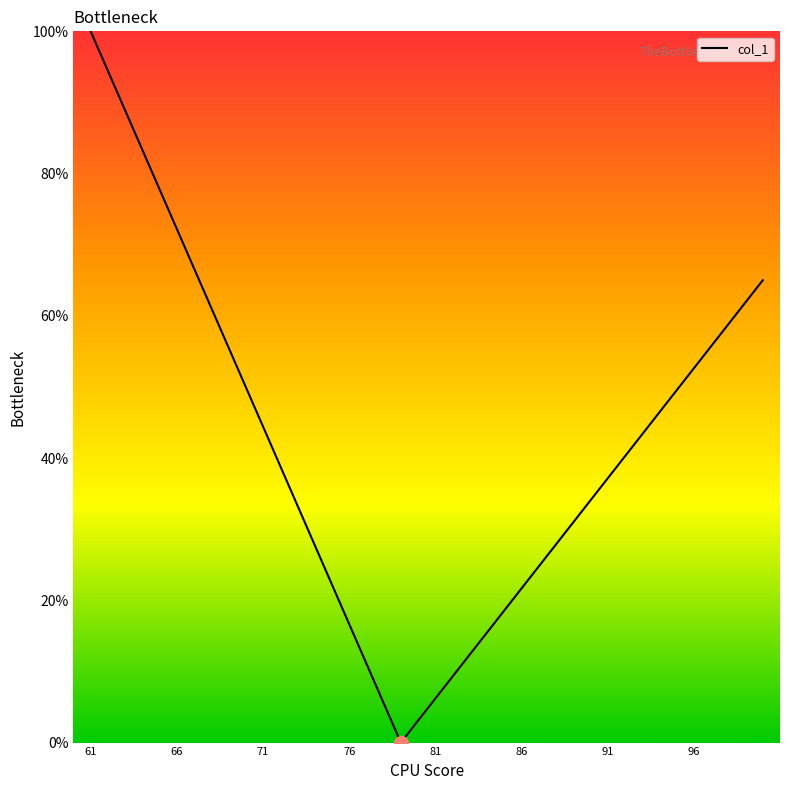

What is the maximum value shown in the chart?

100.0